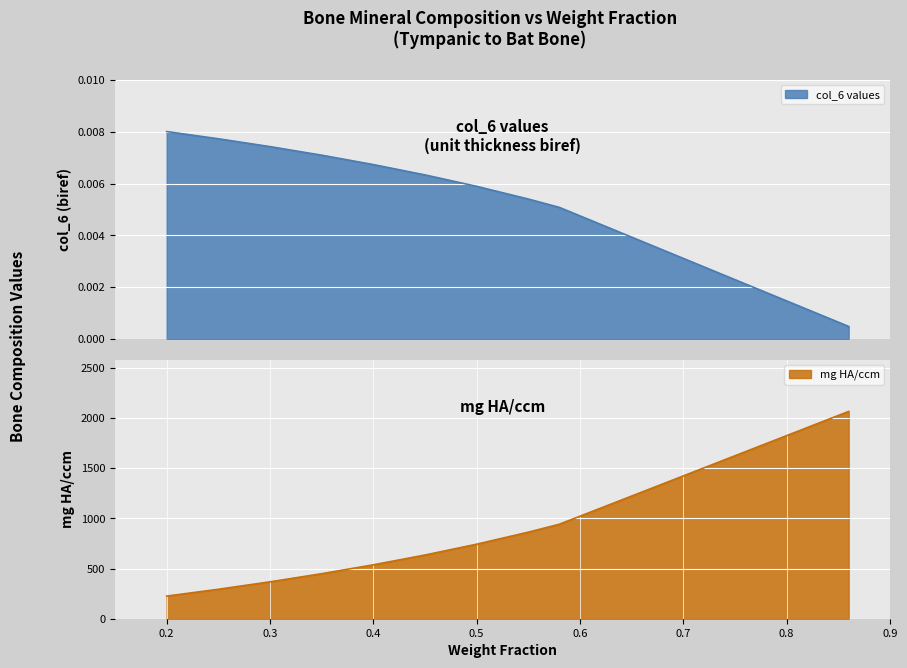

Count the number of data series in this chart.

2